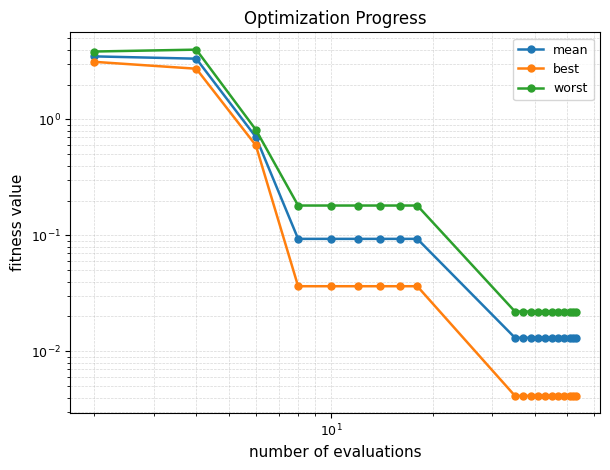

What is the sum of all best values?

6.7